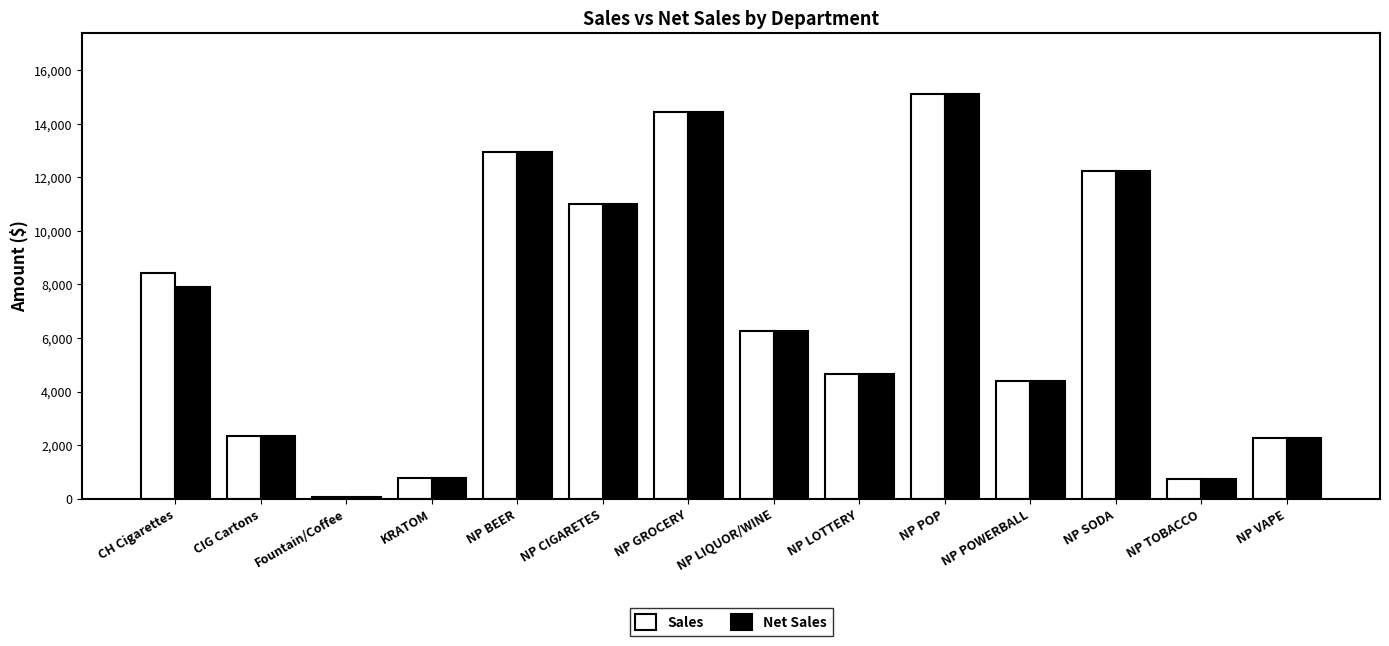

Read the Sales value at NP POP.

15130.6